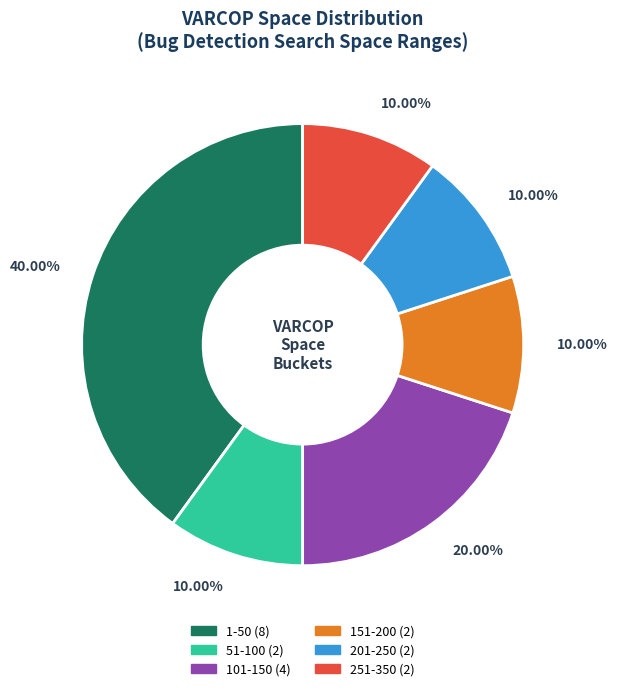

Does any single category account for the majority?

No